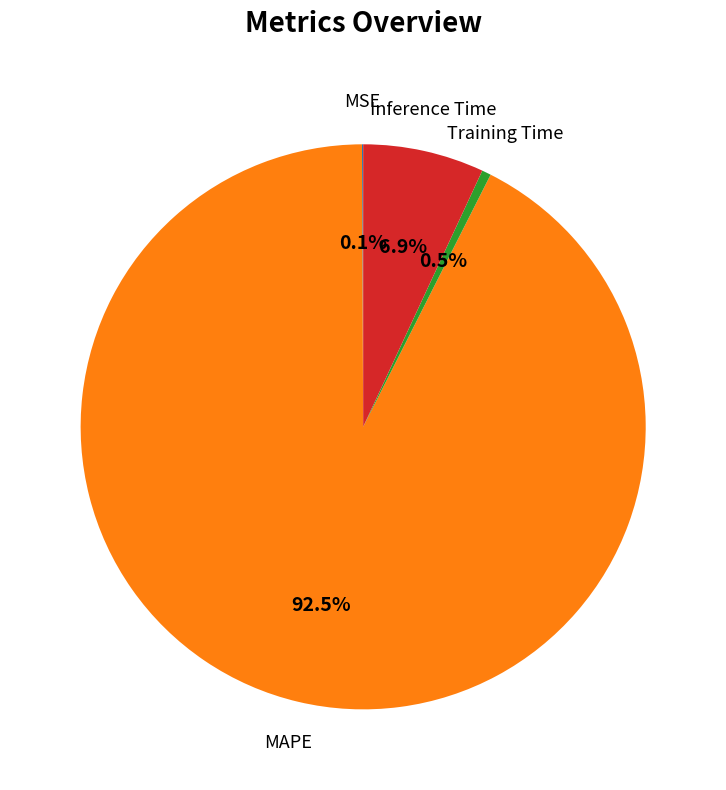

Which slice represents more than half of the pie?

MAPE